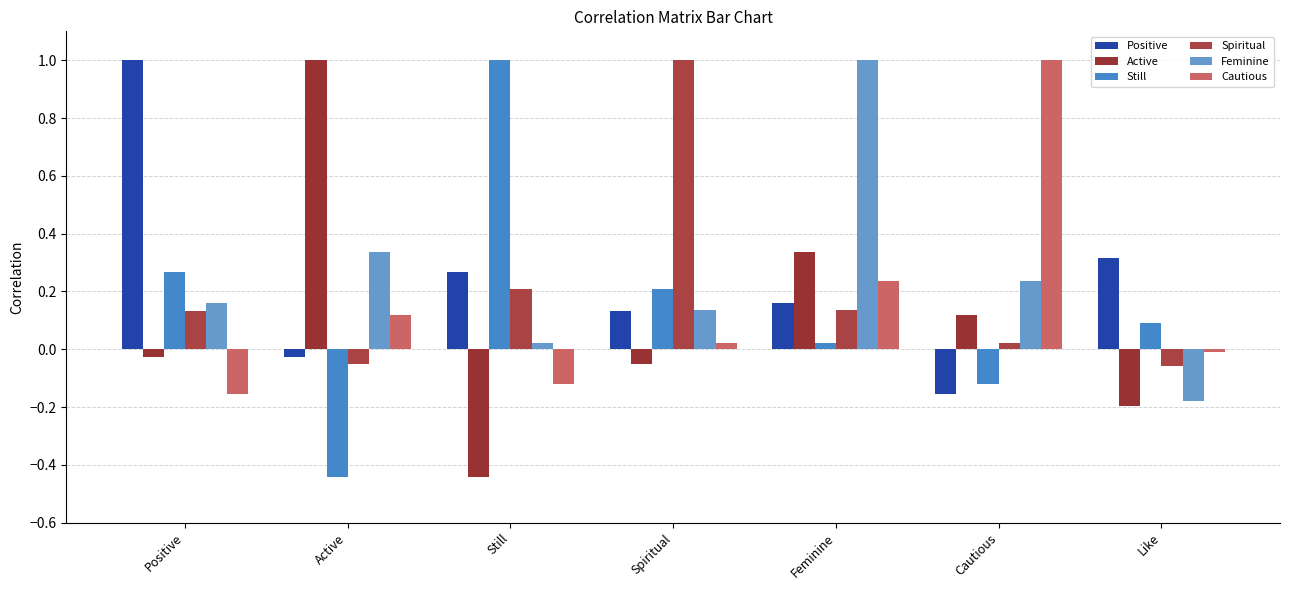

Does the chart contain stacked bars?

No